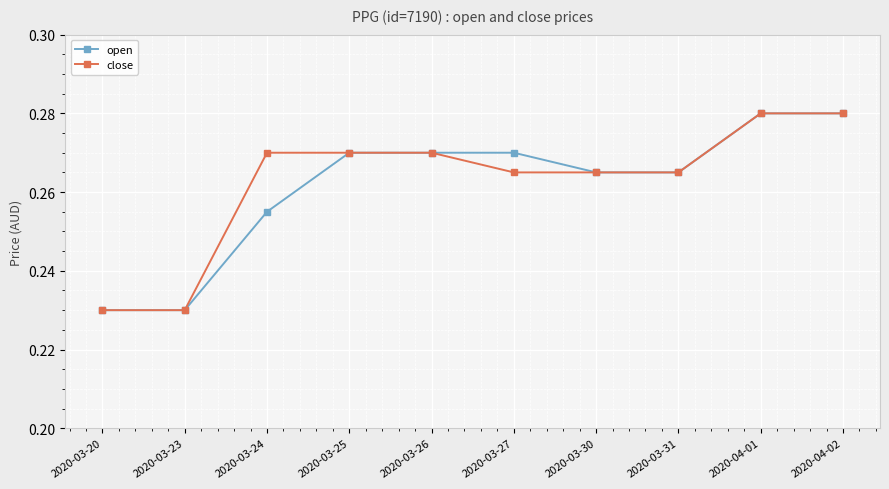

Rank the series at 2020-03-27 from highest to lowest value.

open, close